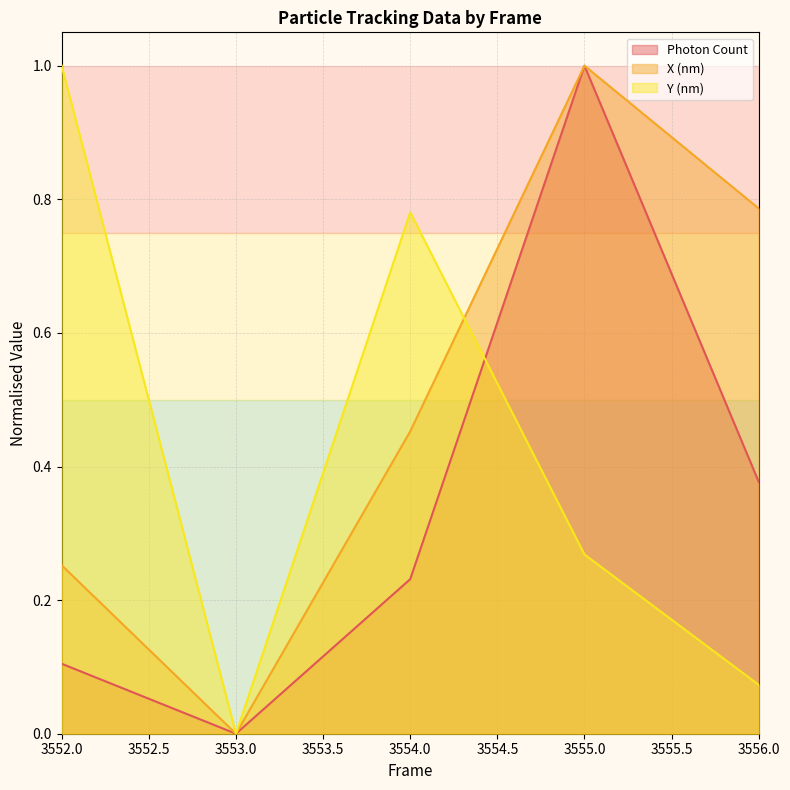

What are all the series names shown in the legend?

Photon Count, X (nm), Y (nm)